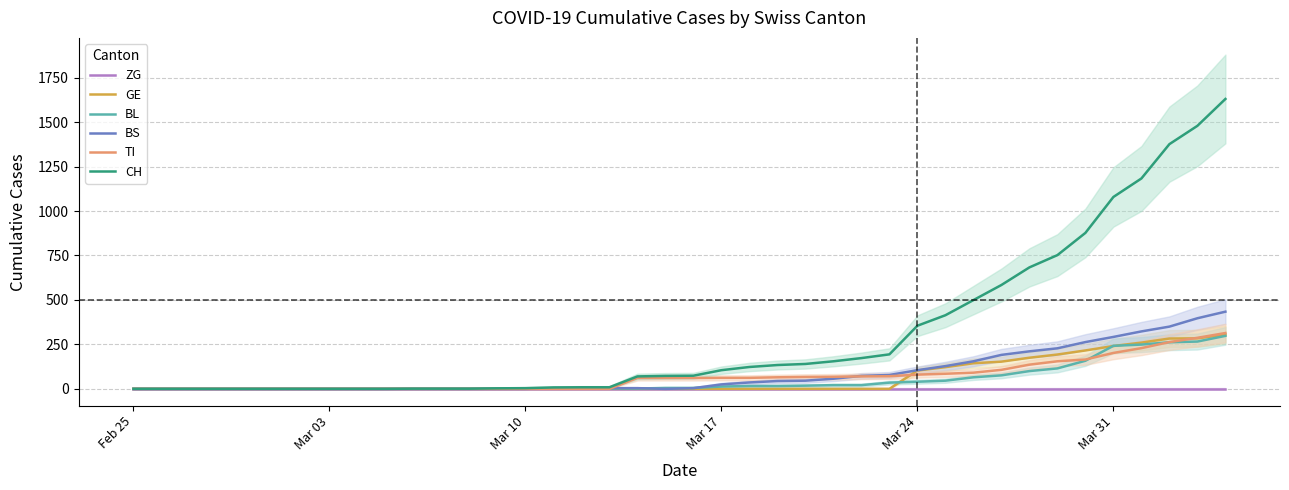

What is the maximum value for GE?

305